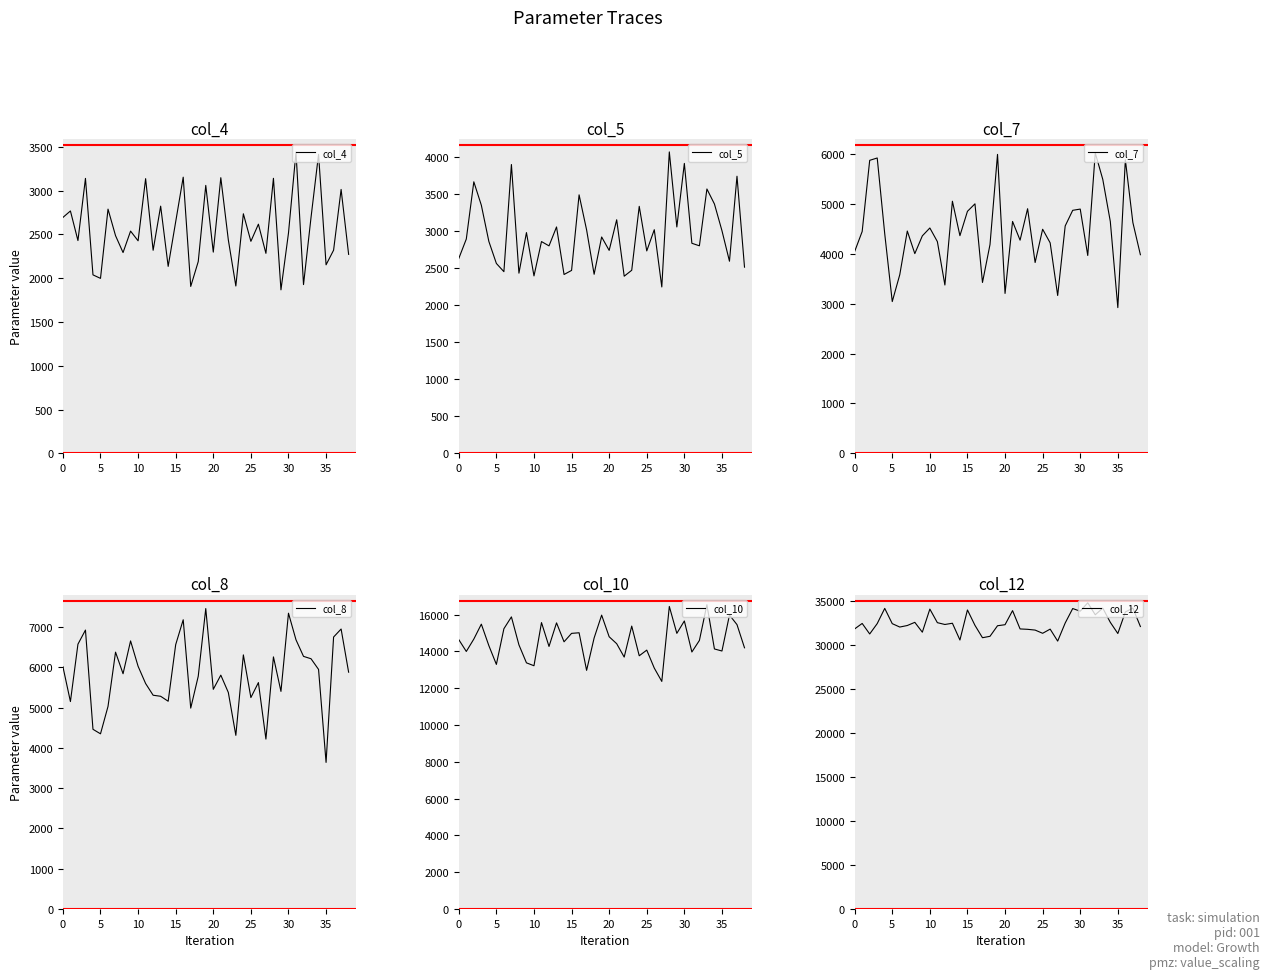

What is the lowest value of the col_4 series?

1867